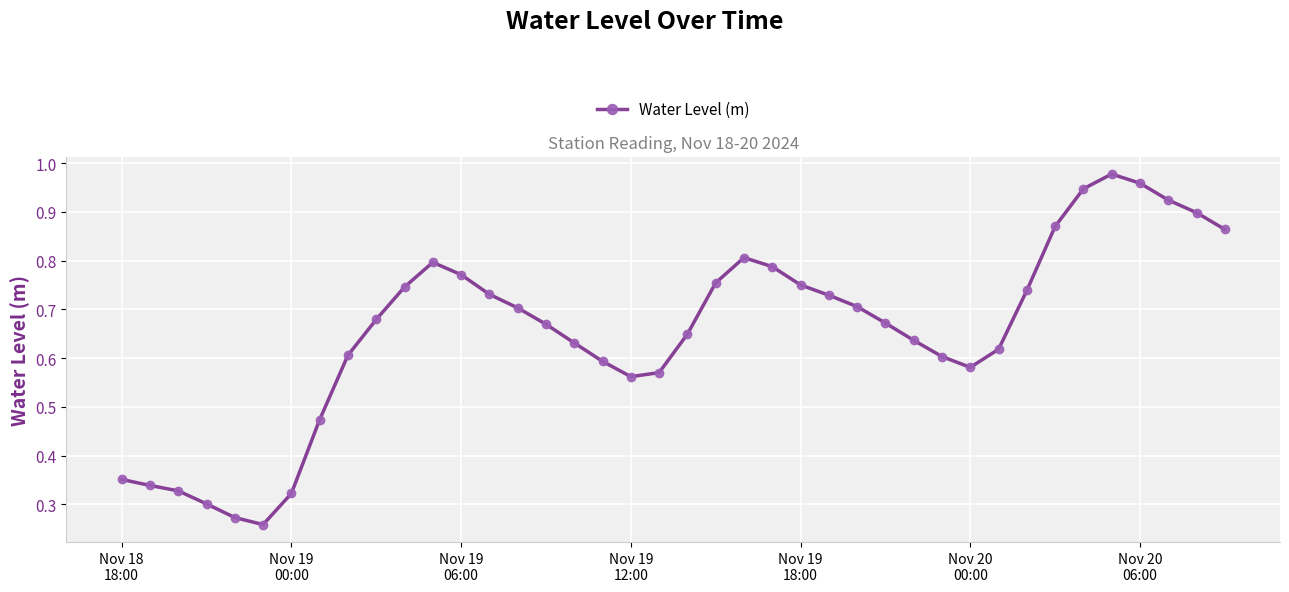

True or false: the data has more than 2 interior local peaks.

True